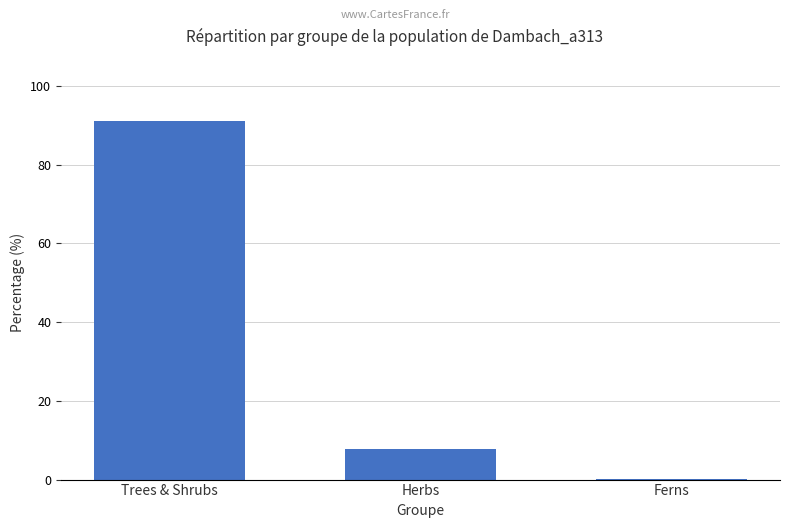

At which label is the value closest to 45?

Herbs